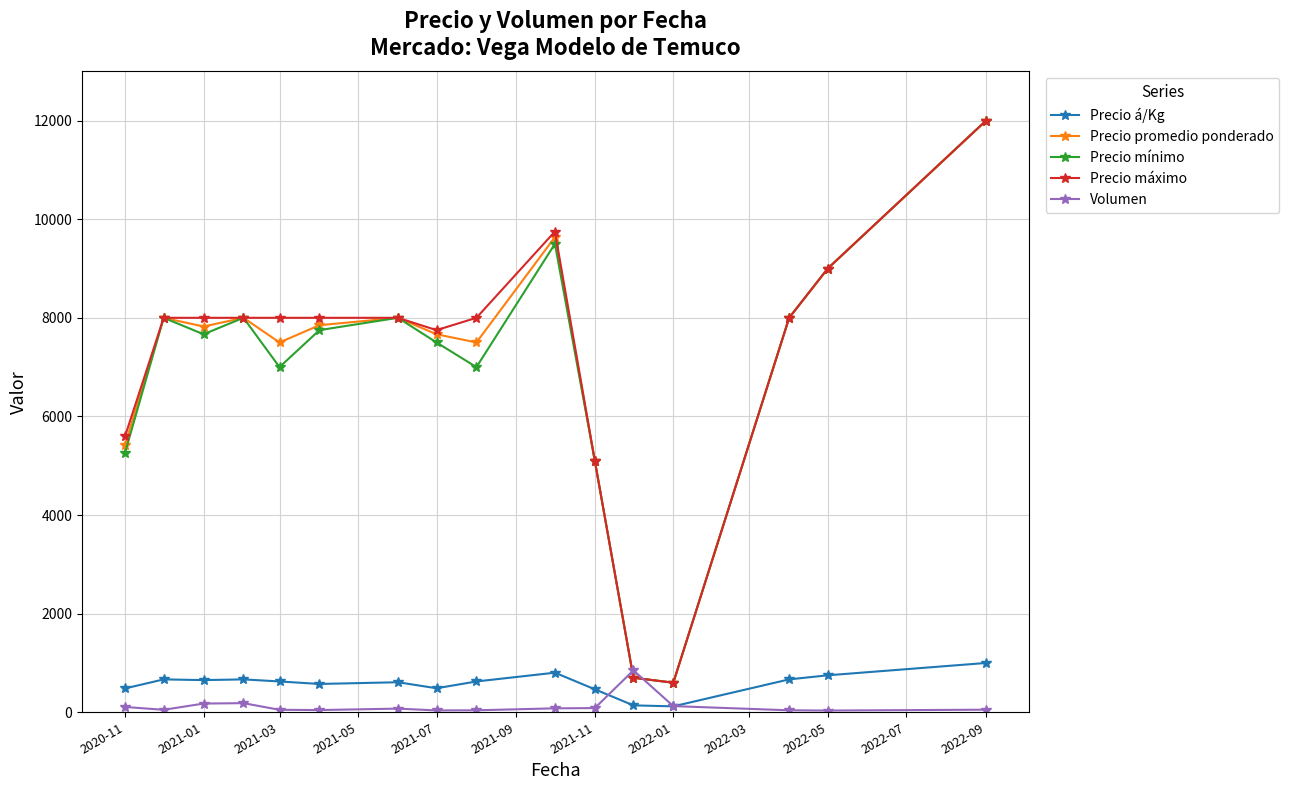

What is the value of the Precio máximo point at the 14th from the left?

8000.0